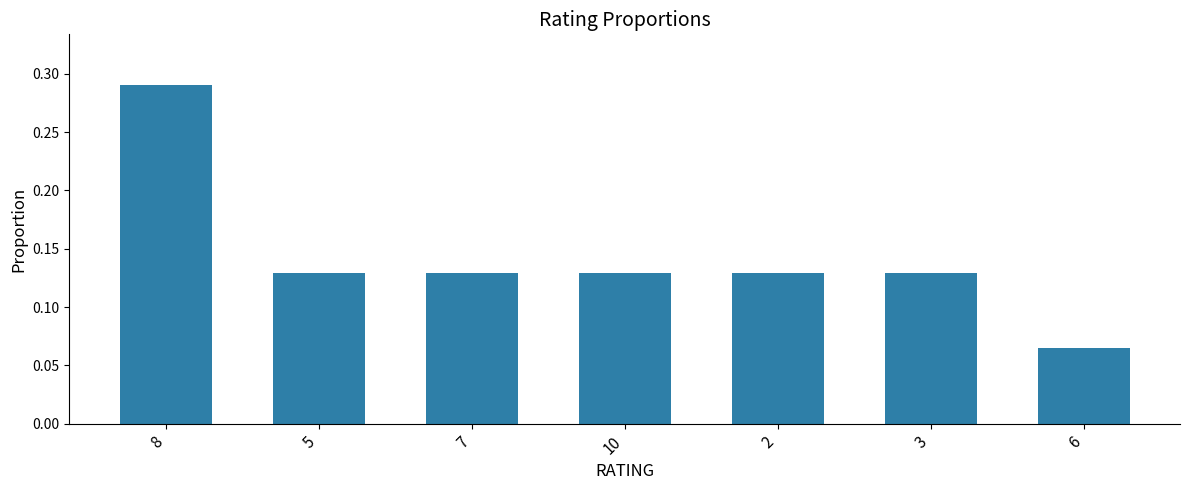

Which label corresponds to the largest value in the chart?

8